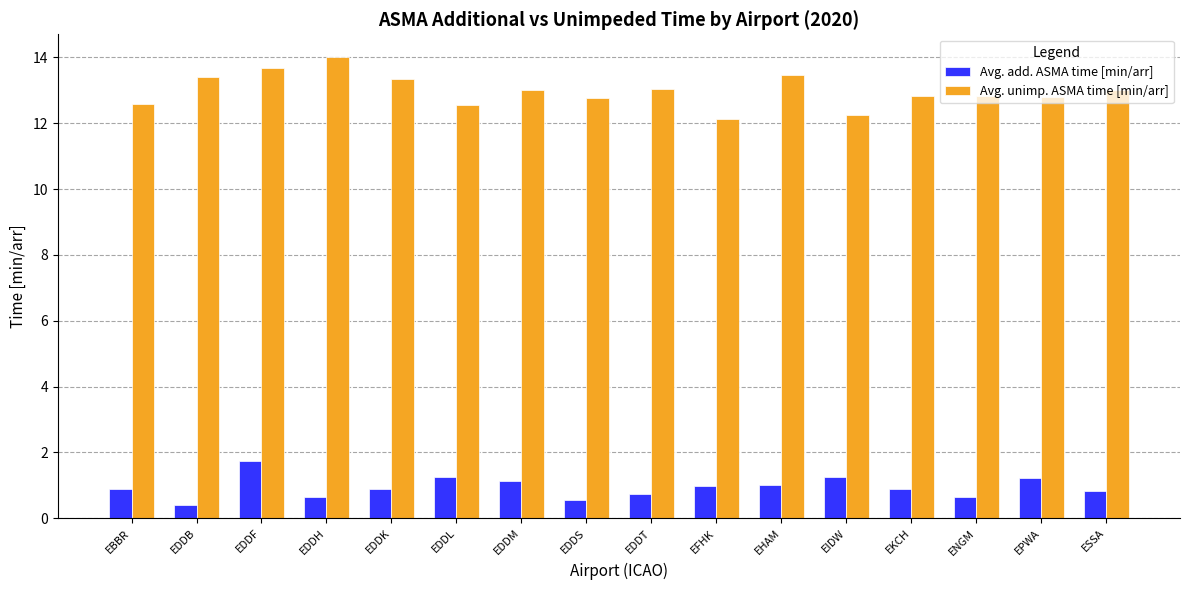

Which series has the widest spread of values?

Avg. unimp. ASMA time [min/arr]